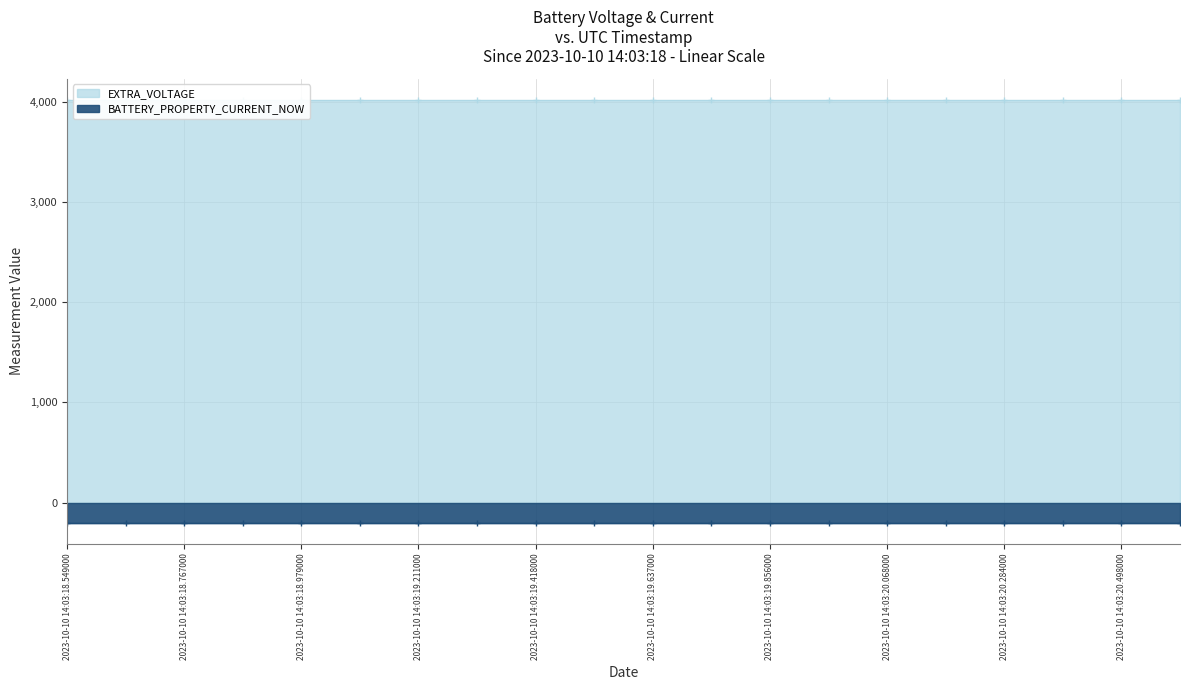

What is the difference between the highest and lowest values at 2023-10-10 14:03:20.284000?

4225